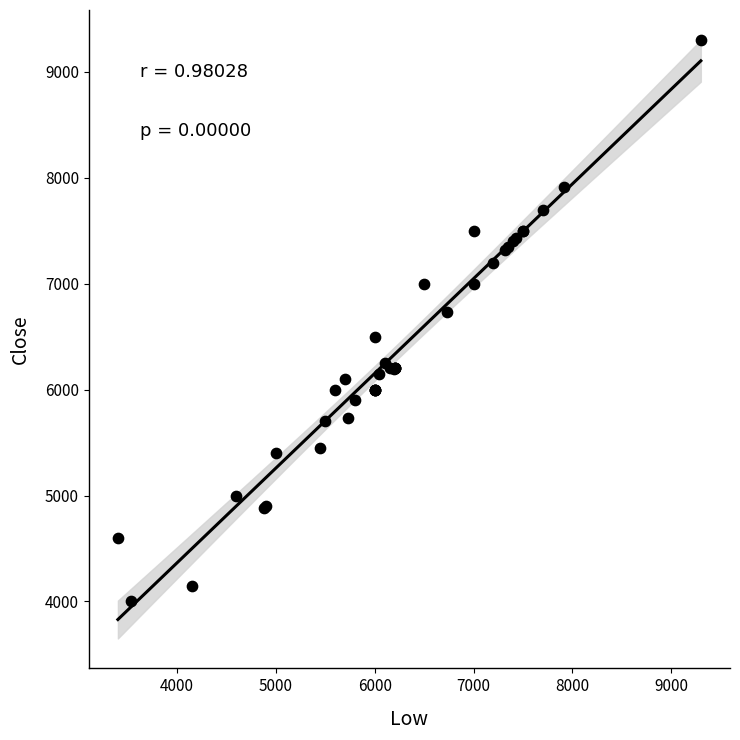

What Y value in the scatter plot is closest to 6650?

6730